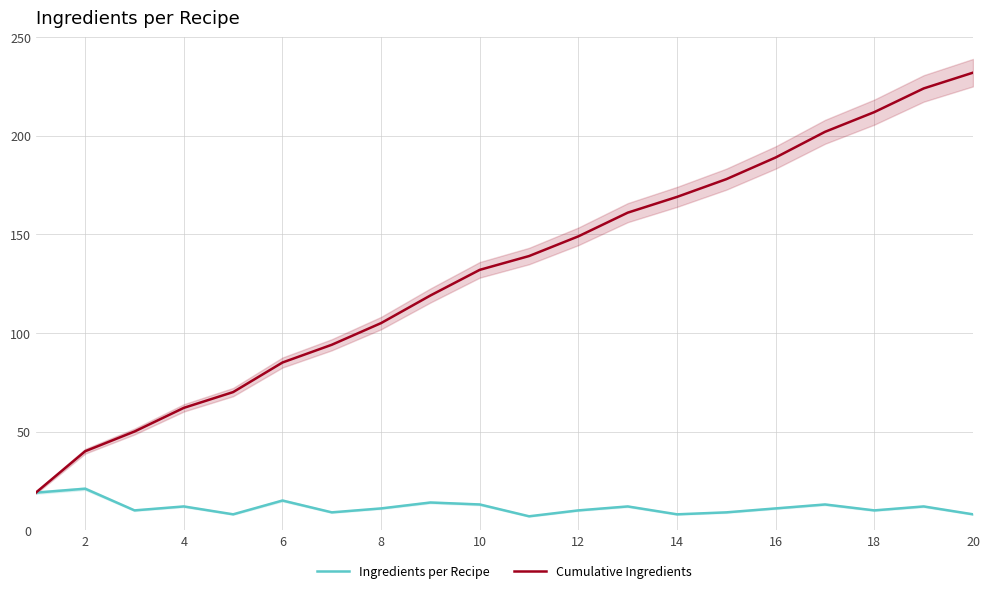

What is the minimum value for Ingredients per Recipe?

7